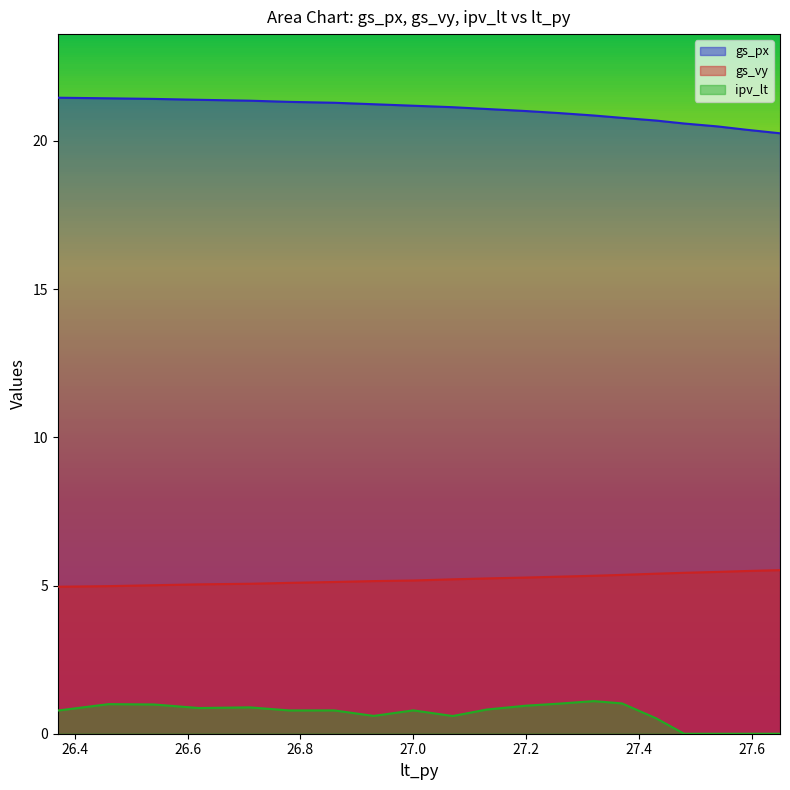

Between 26.54 and 27.37, which is larger?

26.54